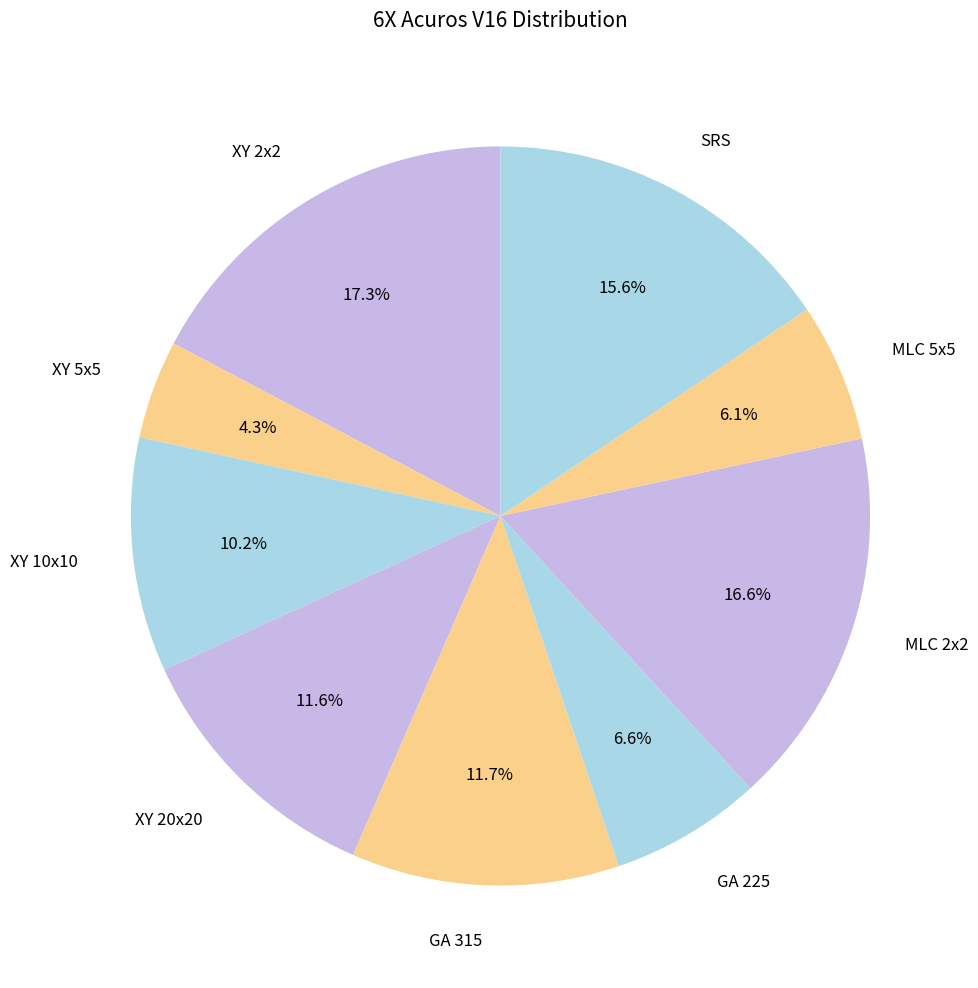

What percentage do XY 5x5 and XY 20x20 together represent?

15.9%